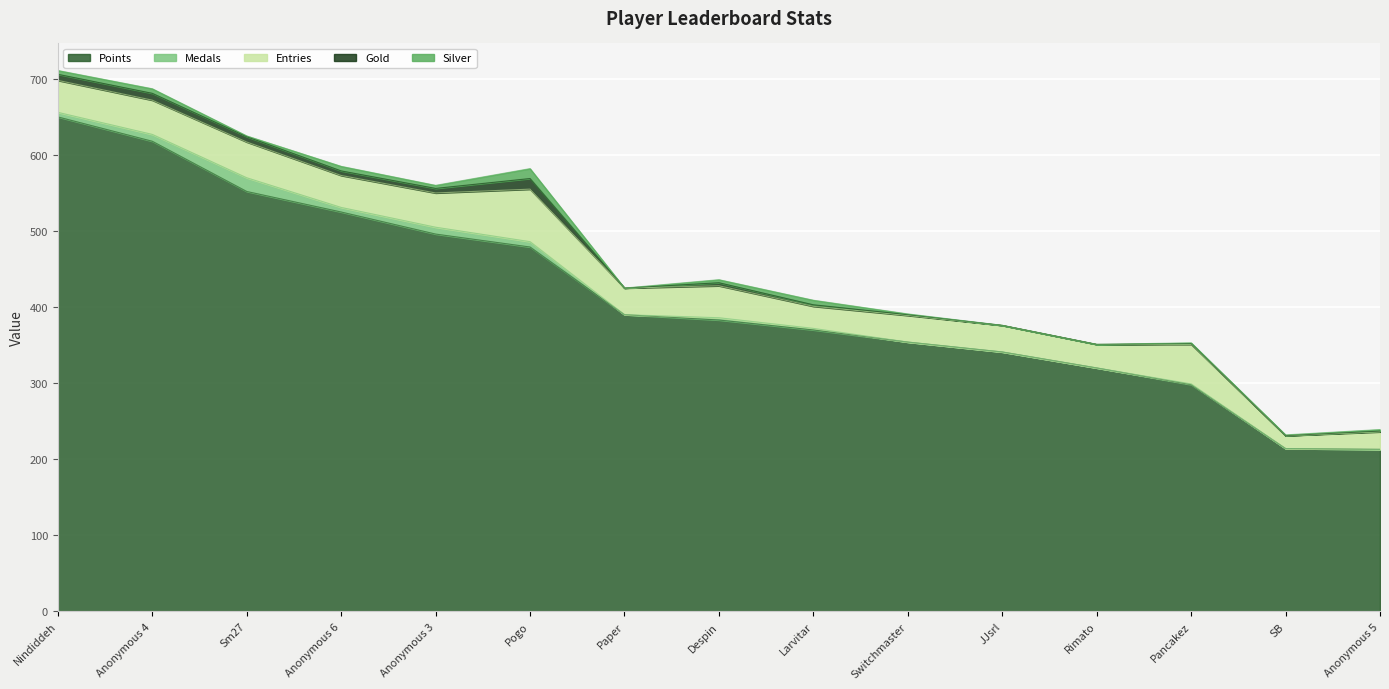

What is the spread (max minus min) of values at Anonymous 4?

612